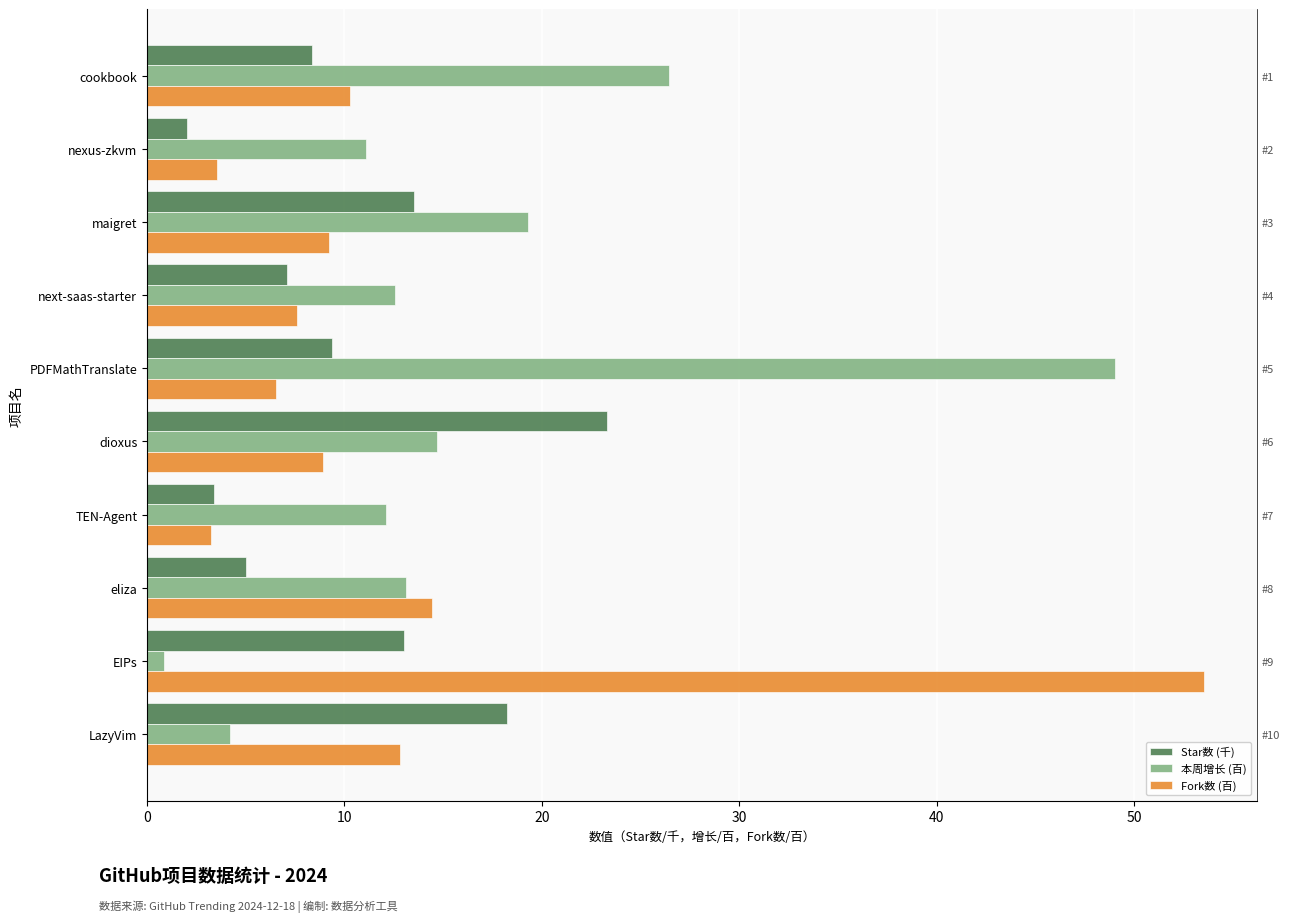

Are the bars horizontal?

Yes